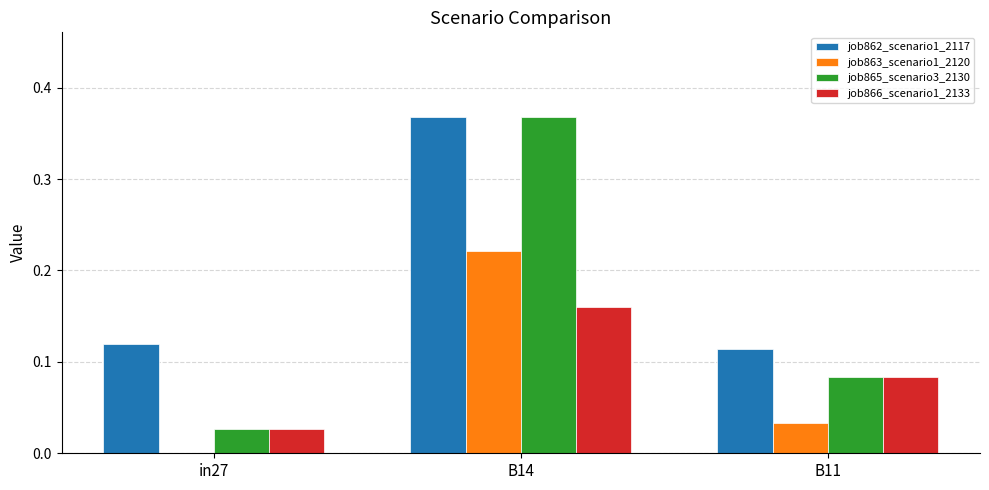

Is the value of job863_scenario1_2120 at B11 greater than the value of job862_scenario1_2117 at in27?

No